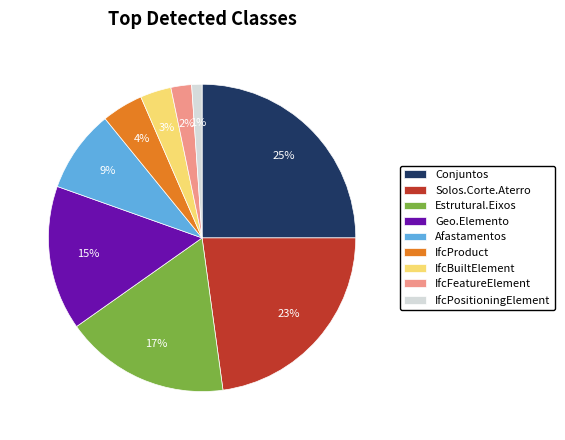

Approximately how many times larger is the value at IfcBuiltElement compared to Conjuntos?

0.1